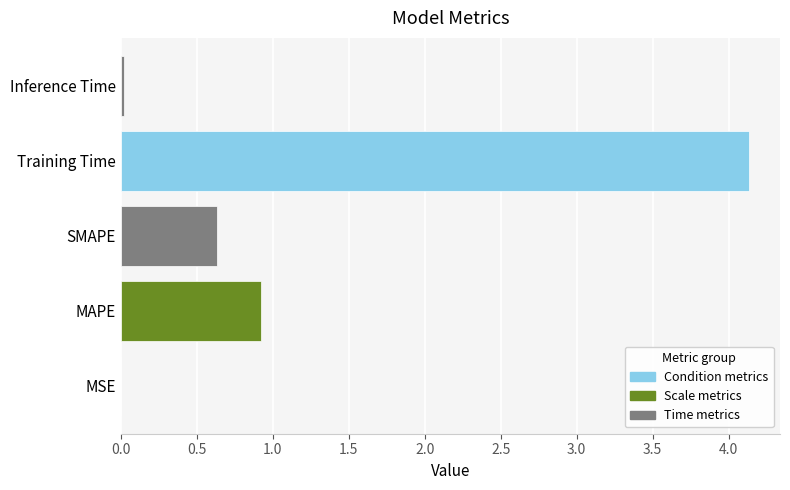

The chart shows a value of 1.4 at Training Time. True or false?

False